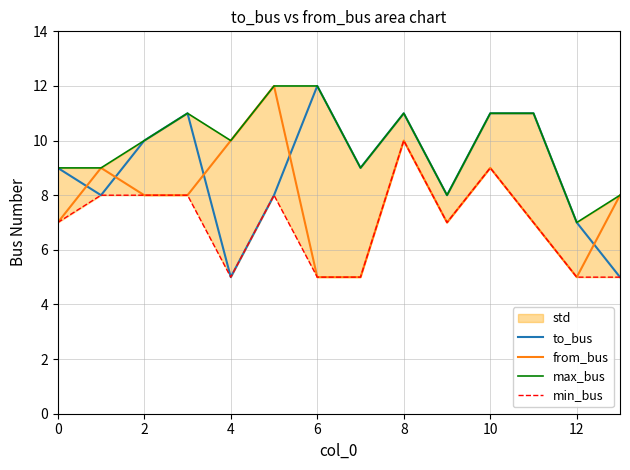

At which category is the sum across all series the highest?

8